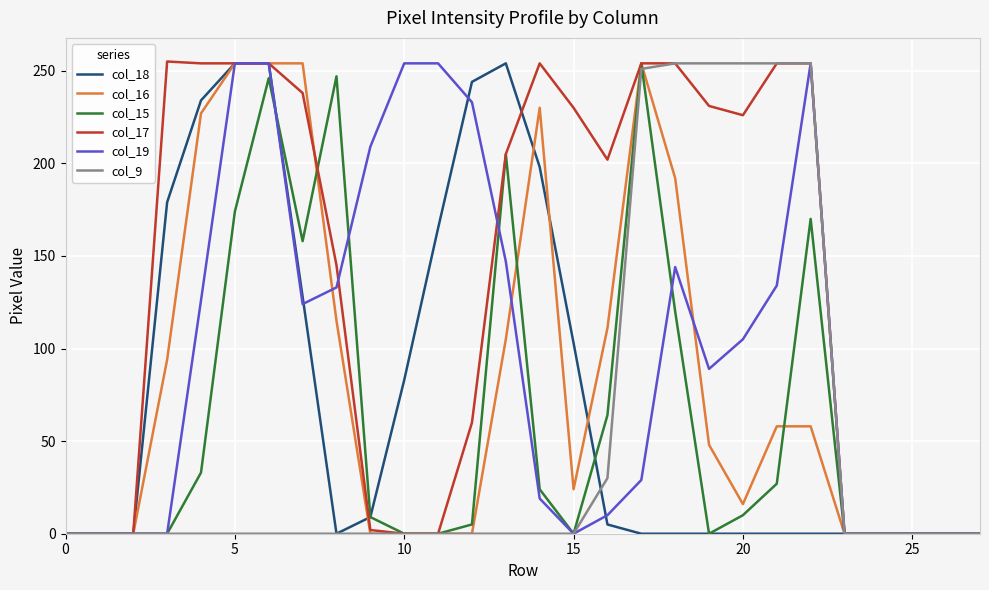

Which series has the largest total across all categories?

col_17